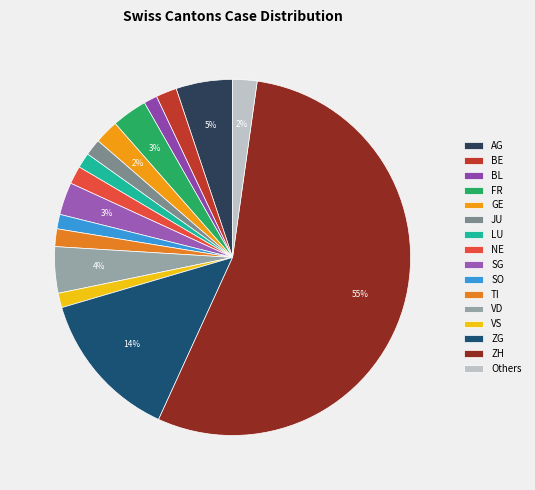

Which has a higher value, LU or GE?

GE